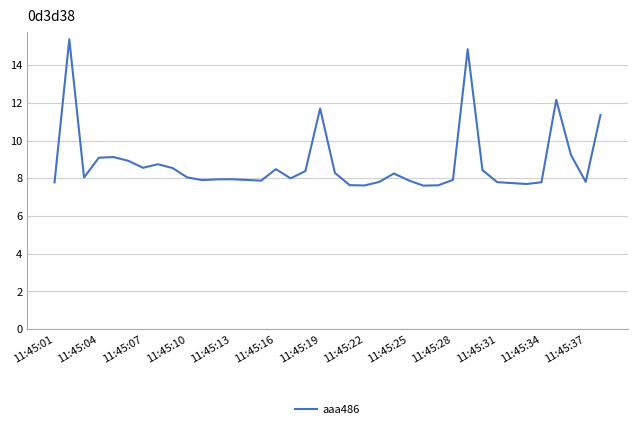

What is the greatest value displayed?

15.4